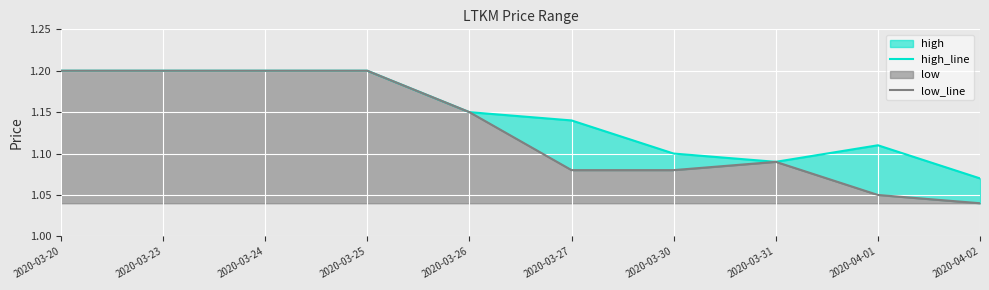

What is the value of the high_line point at the 5th from the left?

1.1